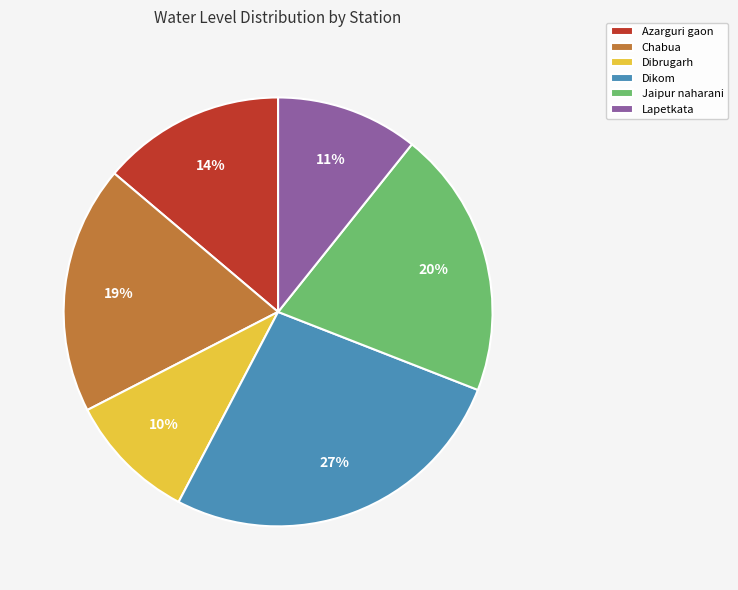

Is the sum of Chabua and Dibrugarh greater than half?

No